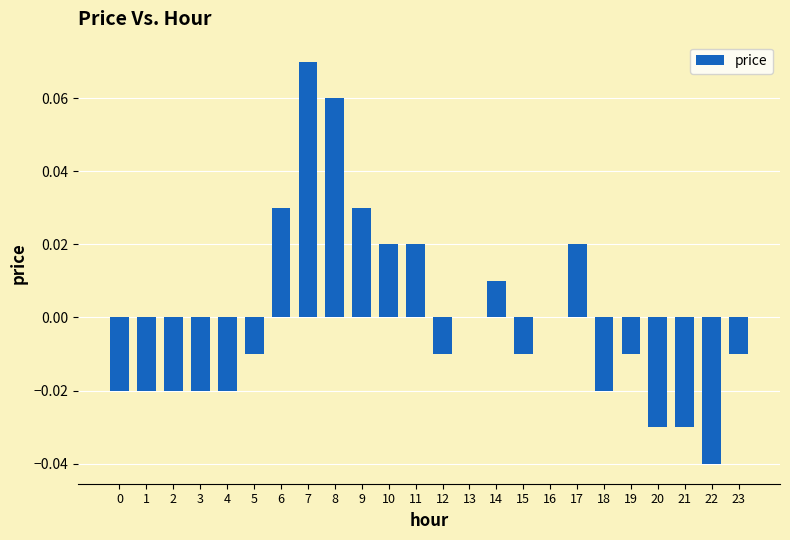

Is it true that the value at 11 is 0.0?

True